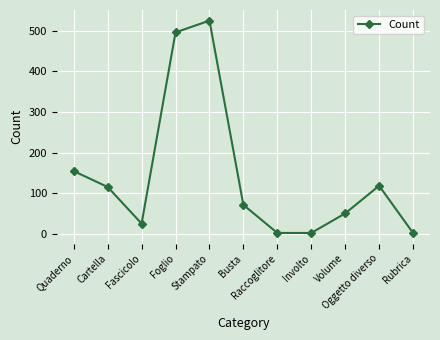

Reading left to right, transcribe all the data shown in this chart.

155	116	26	496	525	72	3	3	51	119	3